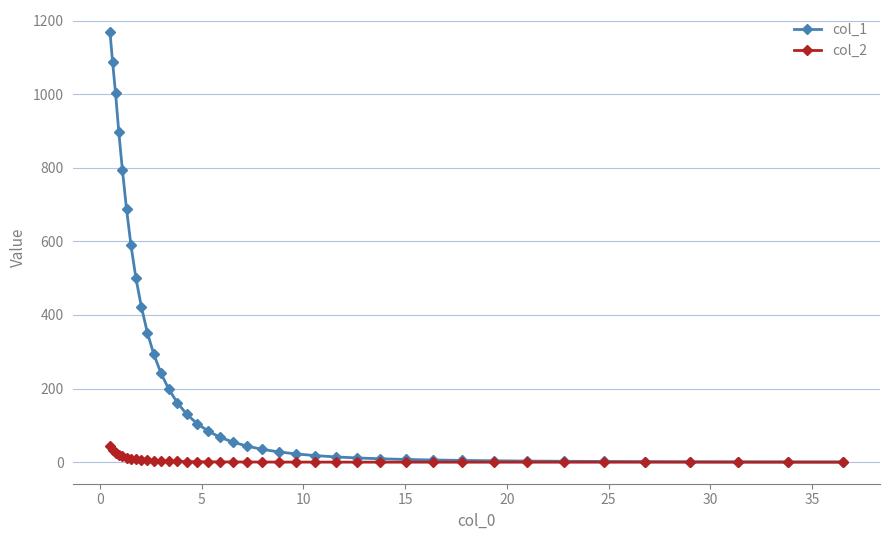

List the series in order of their peak value, highest first.

col_1, col_2